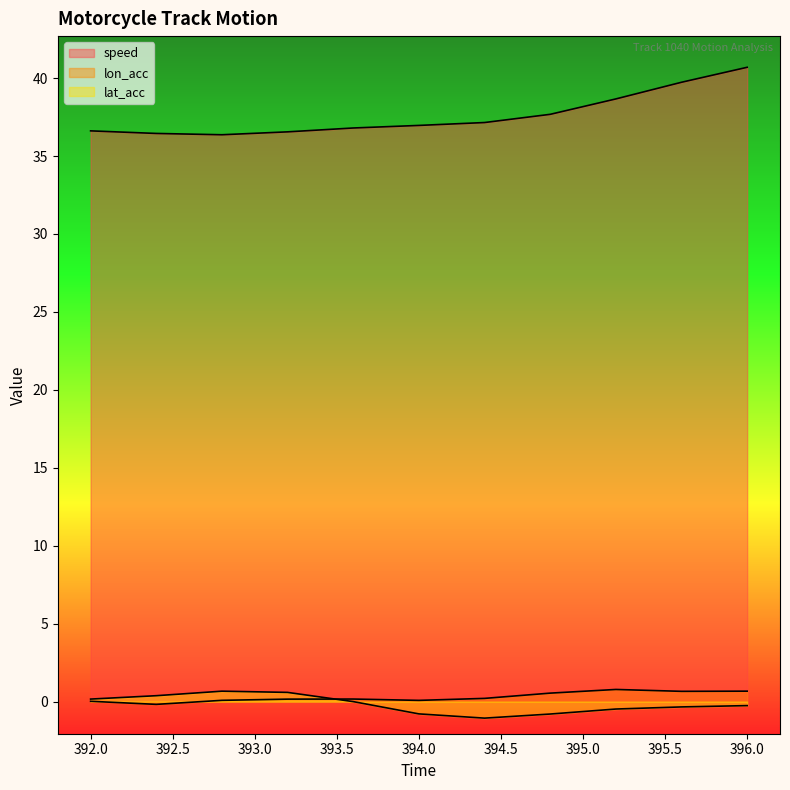

The value of speed at 394.4 is 12.5. True or false?

False